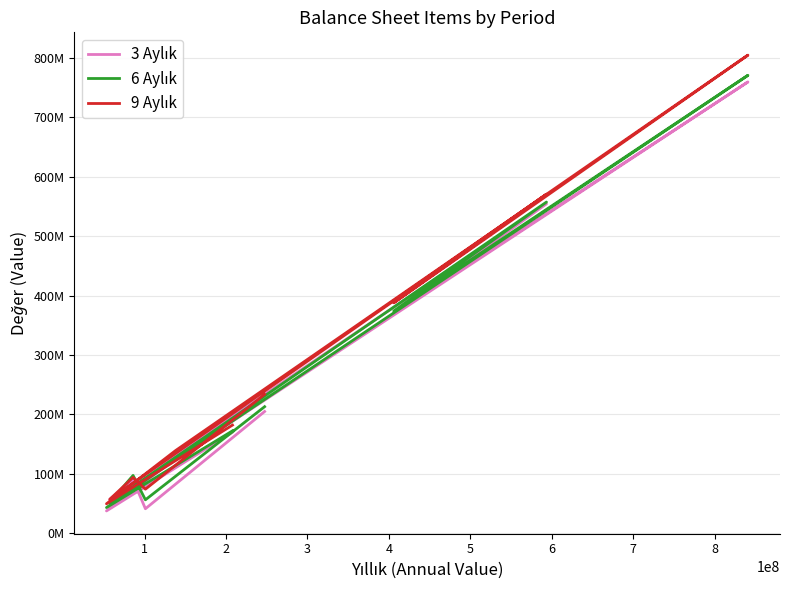

True or false: 3 Aylık has a value of 236325620 at 9.

False